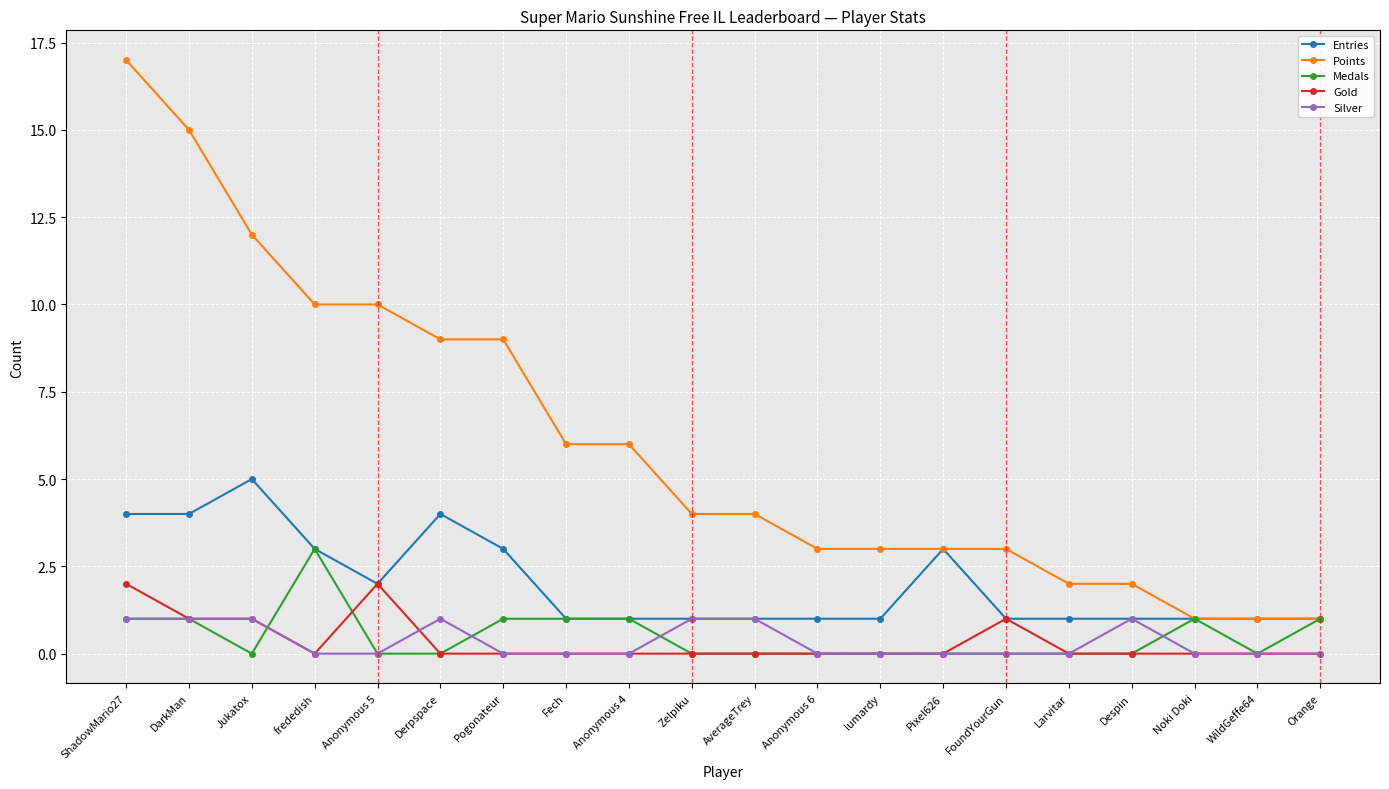

True or false: Points has a value of 0 at Orange.

False